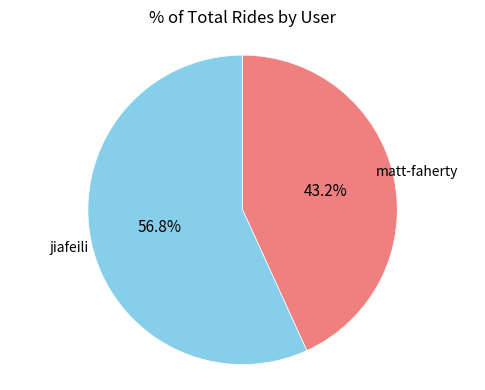

Is there a majority slice in this chart?

Yes